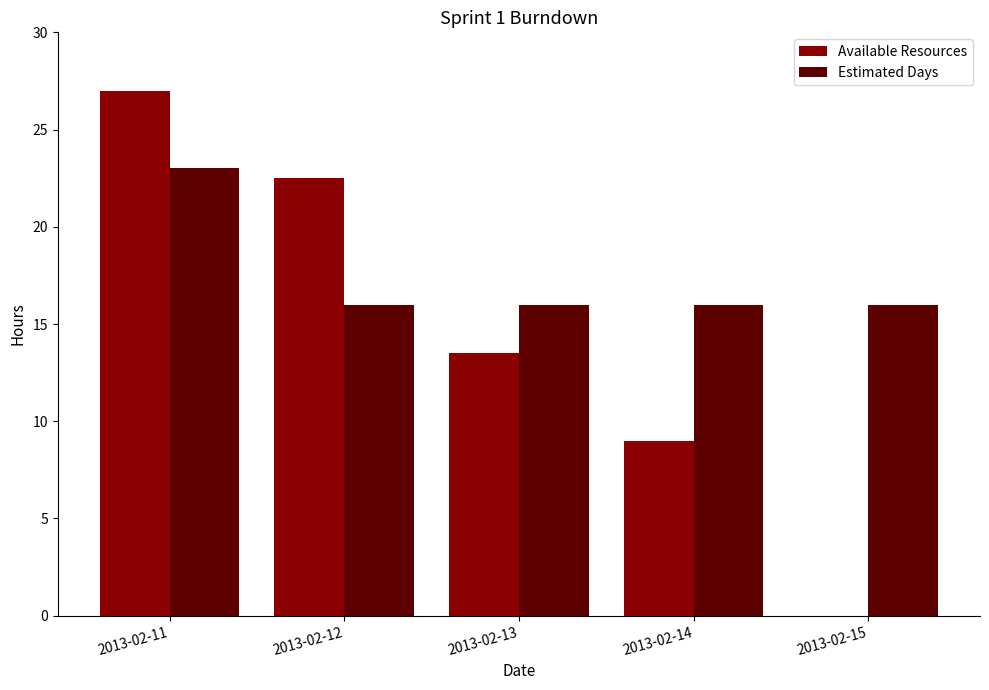

What value does the Estimated Days series have at 2013-02-12?

16.0